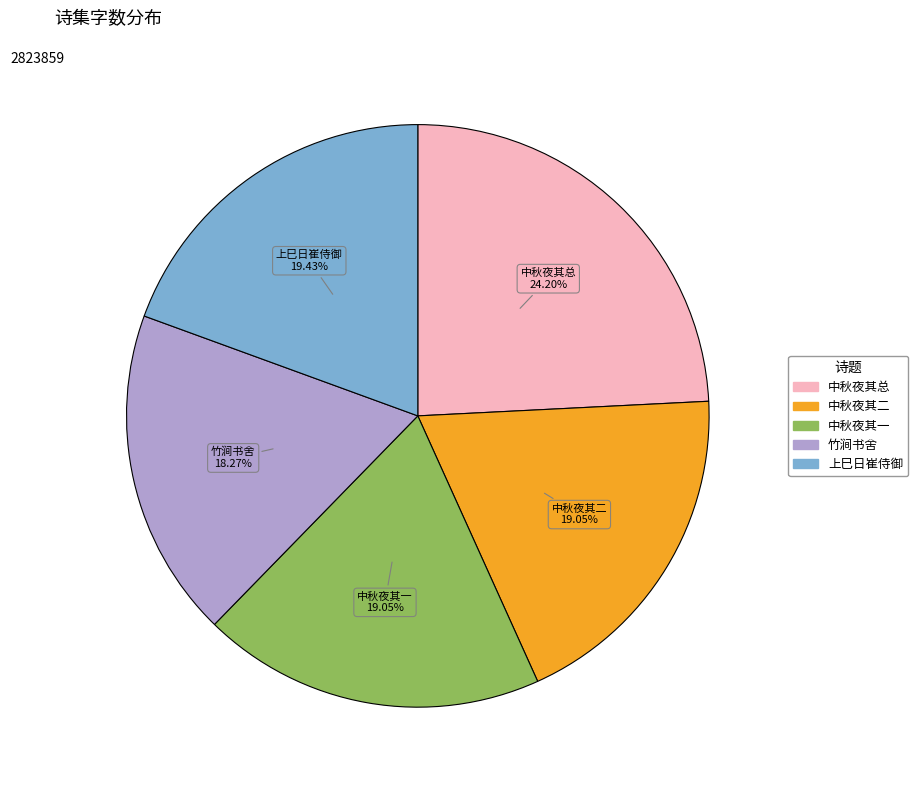

Is there a majority slice in this chart?

No